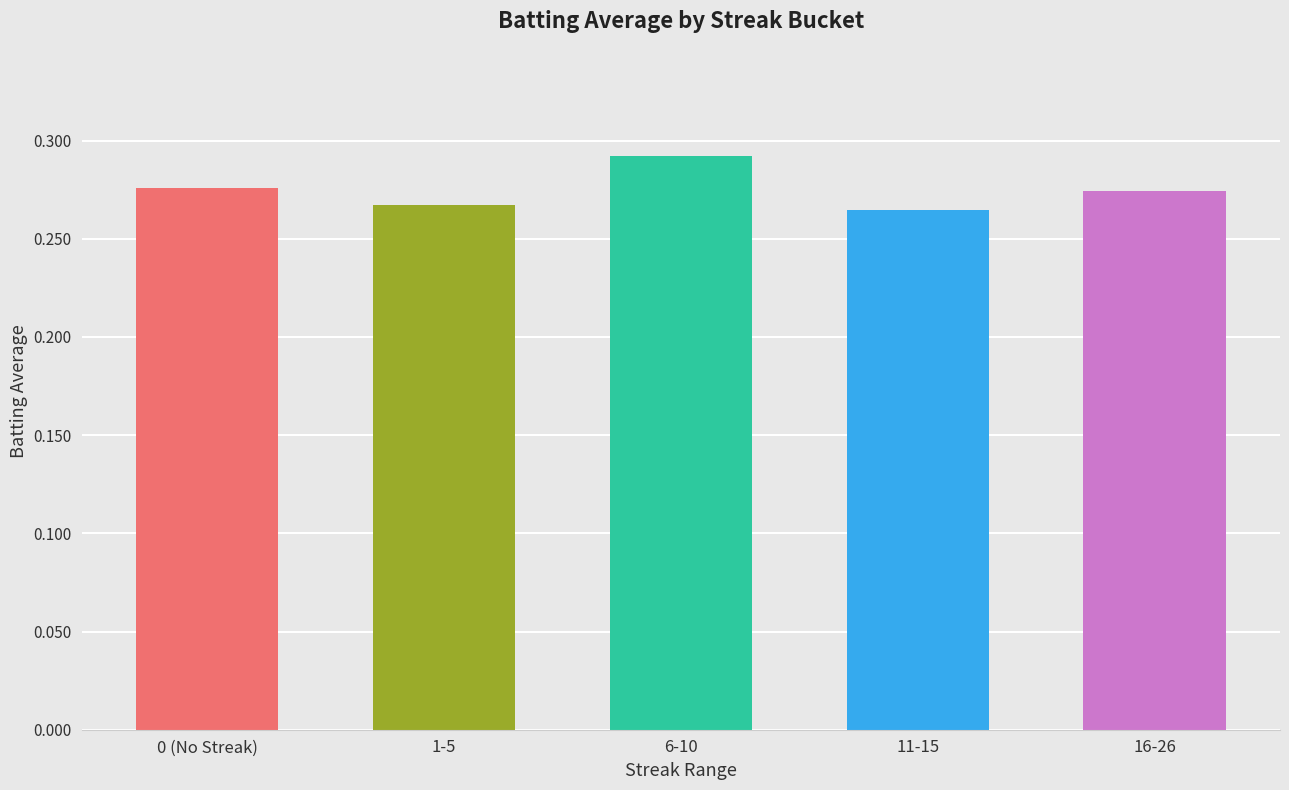

What is the label of the 5th bar from the right?

0 (No Streak)